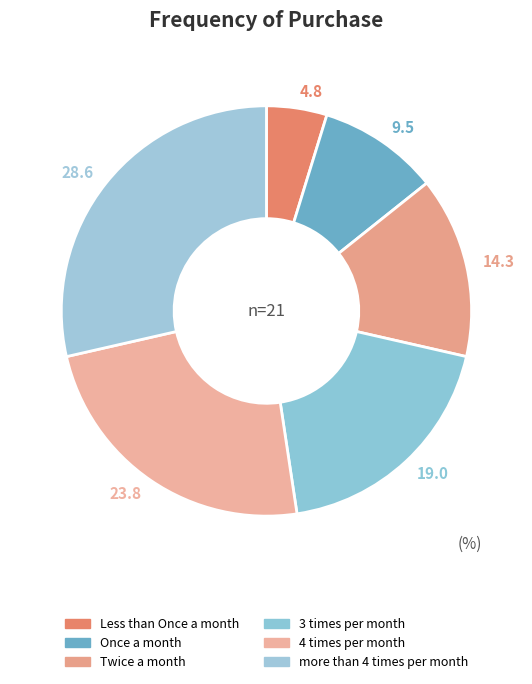

Count the number of slices in the pie.

6